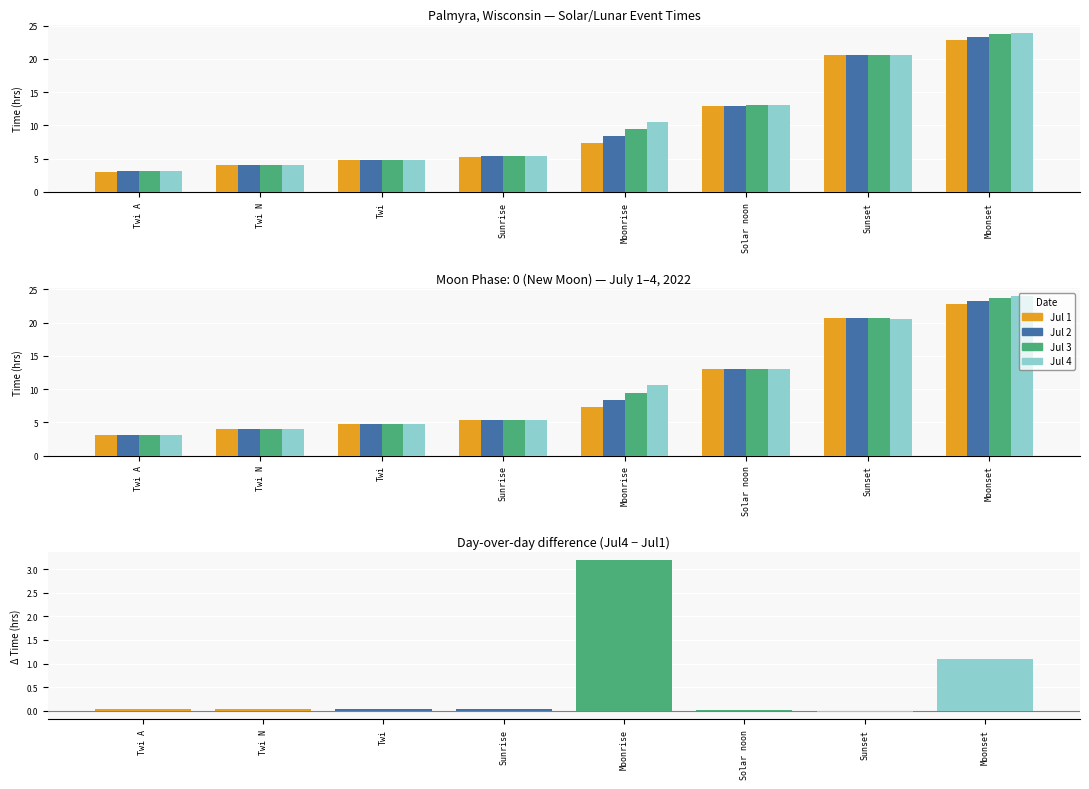

What is the total value across all series at Twi A?

12.3